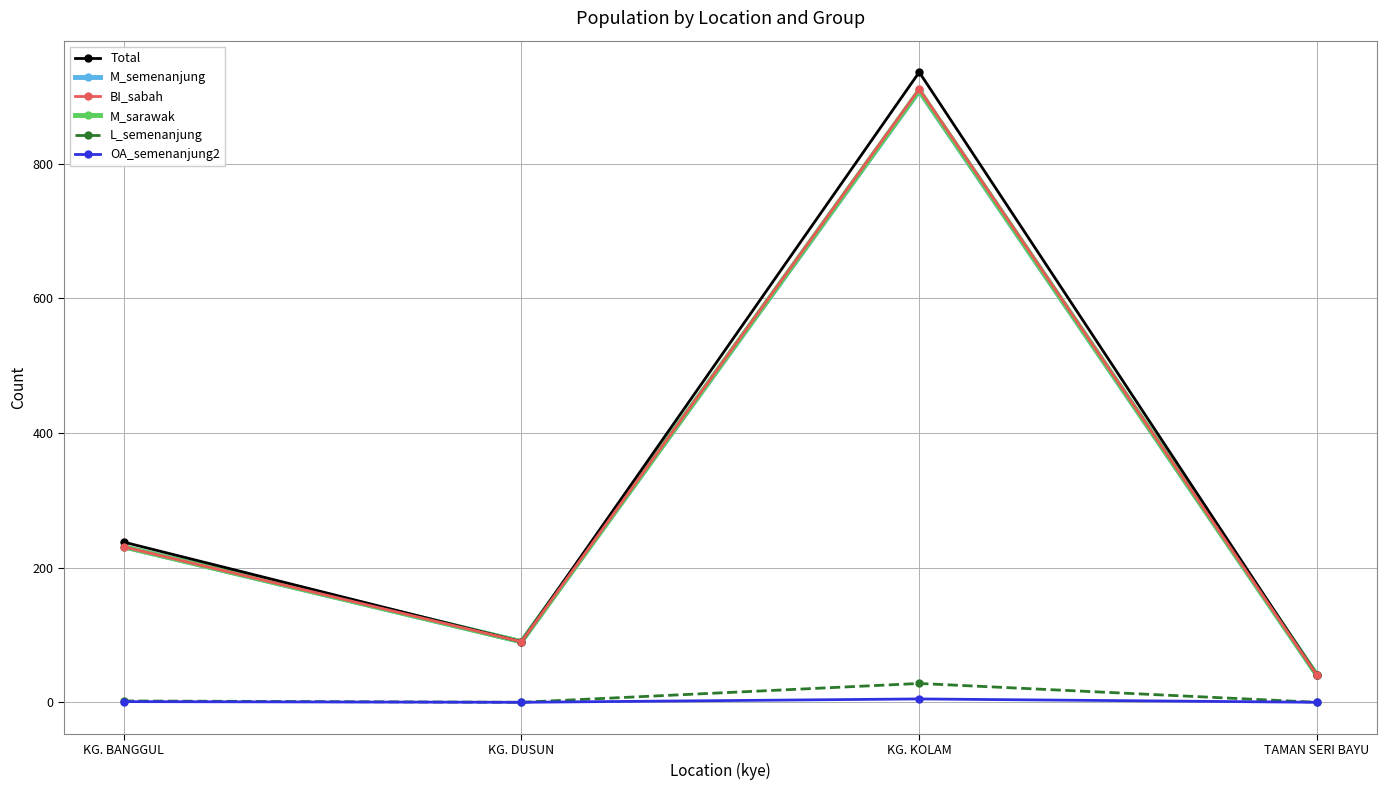

What is the minimum value for M_semenanjung?

40